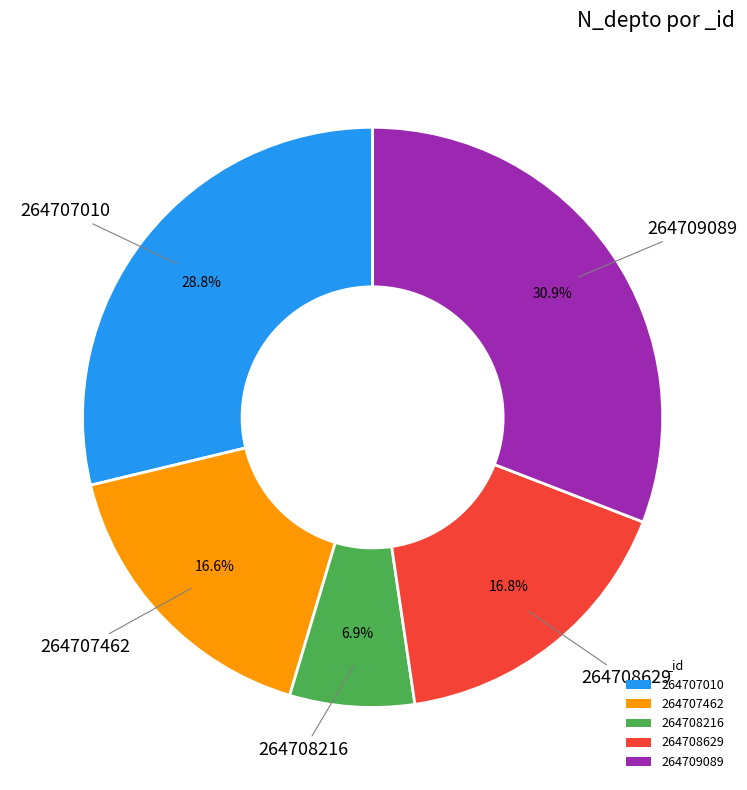

What is the ratio of the value at 264708629 to the value at 264709089?

0.5